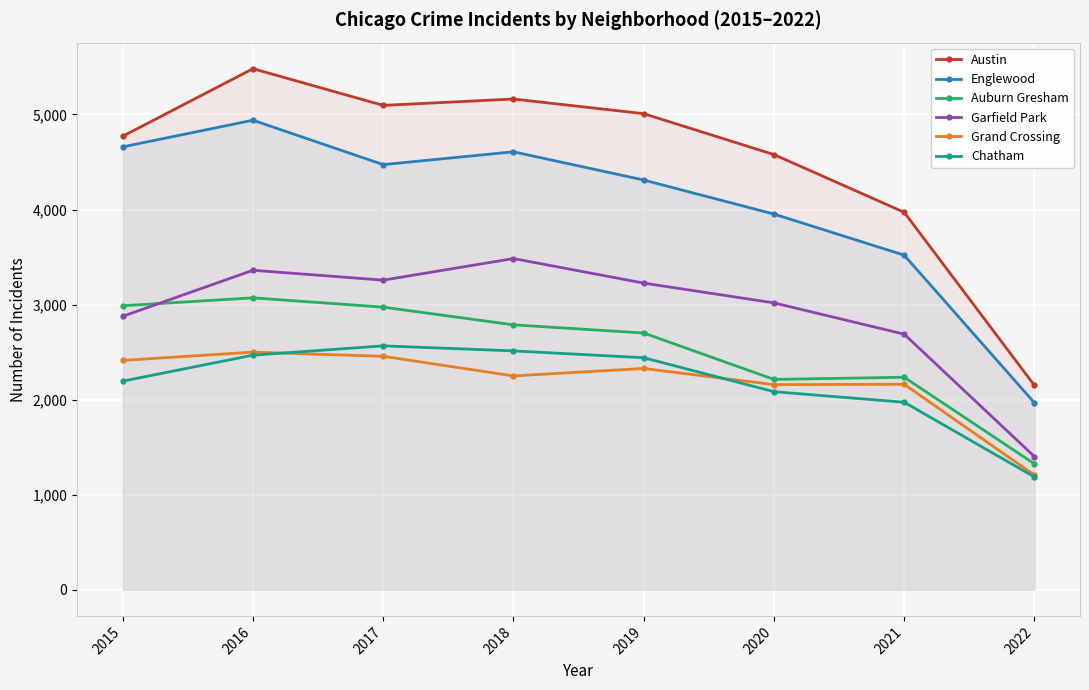

Does the chart display data point markers on the line(s)?

Yes